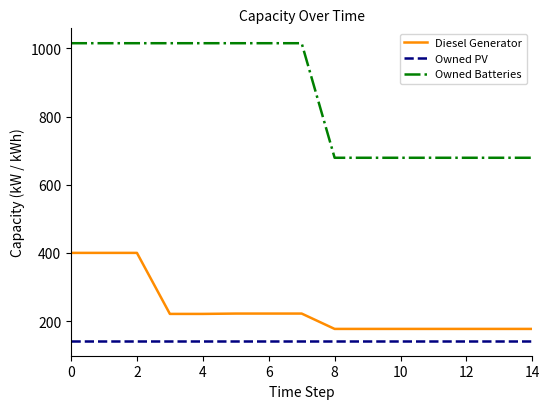

Which series has the largest total across all categories?

Owned Batteries